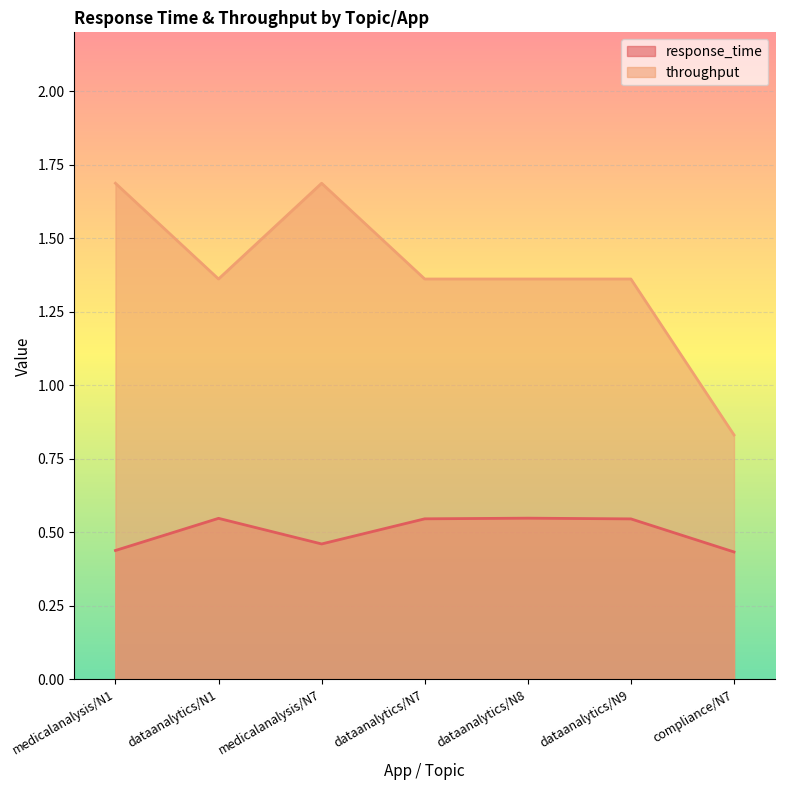

Reading right to left, what are all the values shown in this chart?

response_time: compliance/N7=0.4	dataanalytics/N9=0.5	dataanalytics/N8=0.5	dataanalytics/N7=0.5	medicalanalysis/N7=0.5	dataanalytics/N1=0.5	medicalanalysis/N1=0.4
throughput: compliance/N7=0.8	dataanalytics/N9=1.4	dataanalytics/N8=1.4	dataanalytics/N7=1.4	medicalanalysis/N7=1.7	dataanalytics/N1=1.4	medicalanalysis/N1=1.7